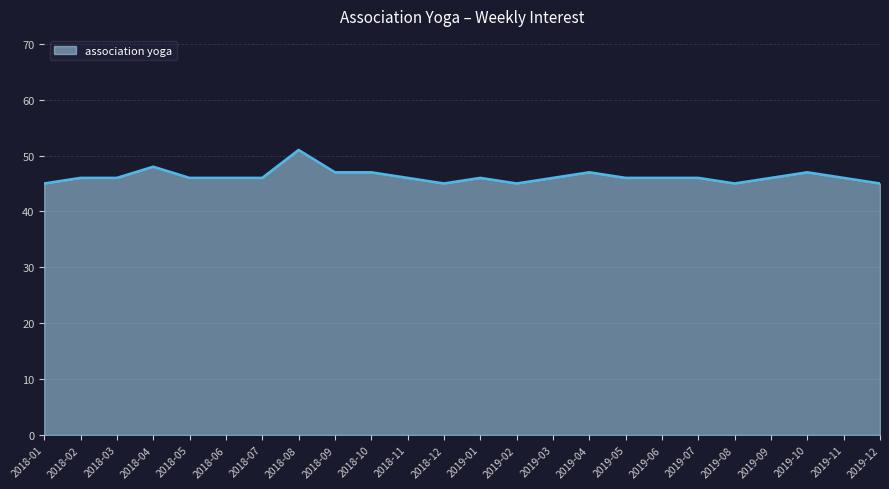

Does the chart have visible grid lines?

Yes